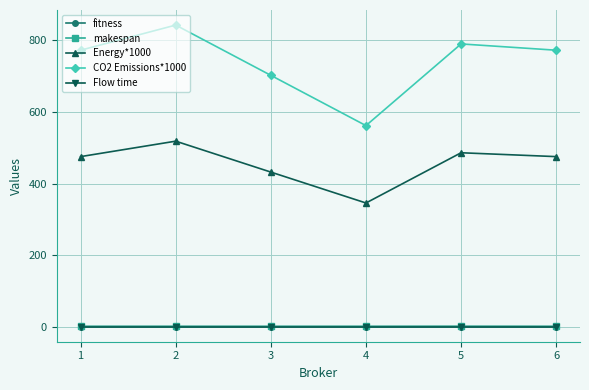

How many series are shown in this chart?

5